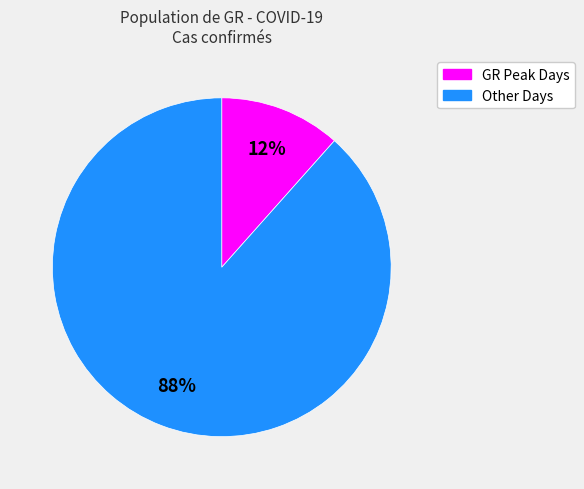

Is there any slice that represents more than half of the pie?

Yes